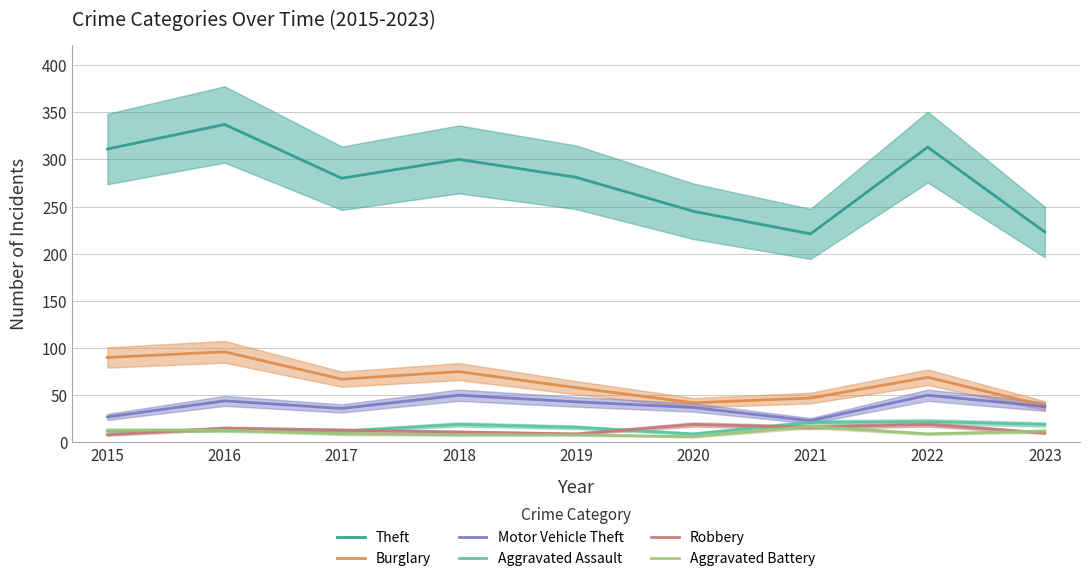

True or false: Aggravated Assault and Motor Vehicle Theft intersect in this chart.

False